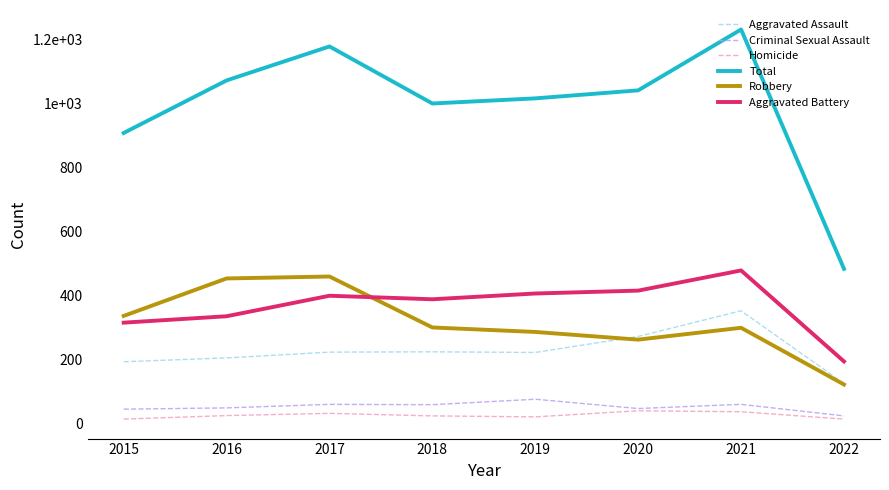

Reading right to left, transcribe all the data shown in this chart.

Aggravated Assault: 126	353	273	223	225	224	206	194
Criminal Sexual Assault: 25	61	48	77	60	61	50	46
Homicide: 15	38	41	22	25	33	26	15
Total: 484	1231	1041	1016	1000	1178	1072	908
Robbery: 123	300	263	287	301	460	454	337
Aggravated Battery: 195	479	416	407	389	400	336	316